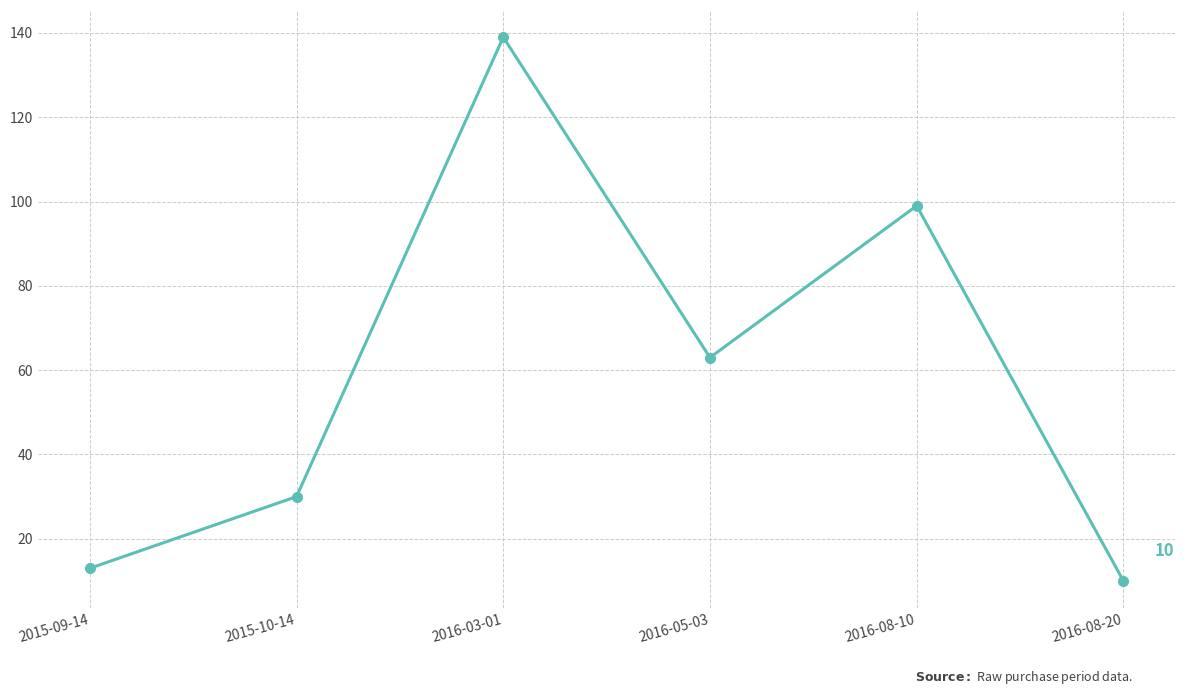

Where is the first local minimum?

2016-05-03